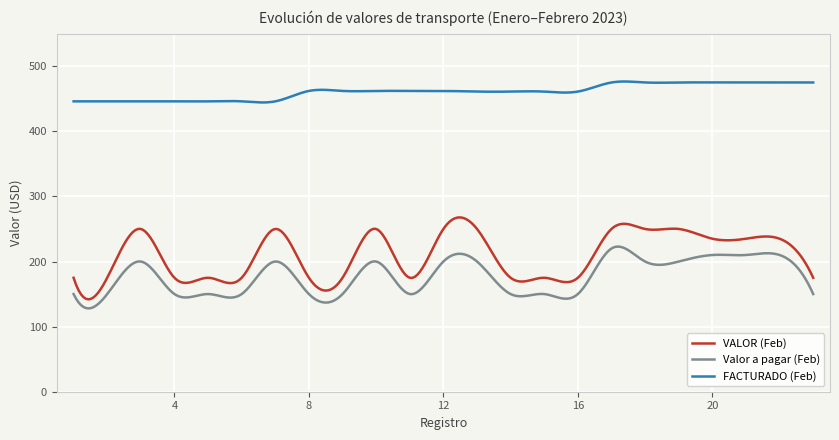

Which series has the largest total across all categories?

FACTURADO (Feb)